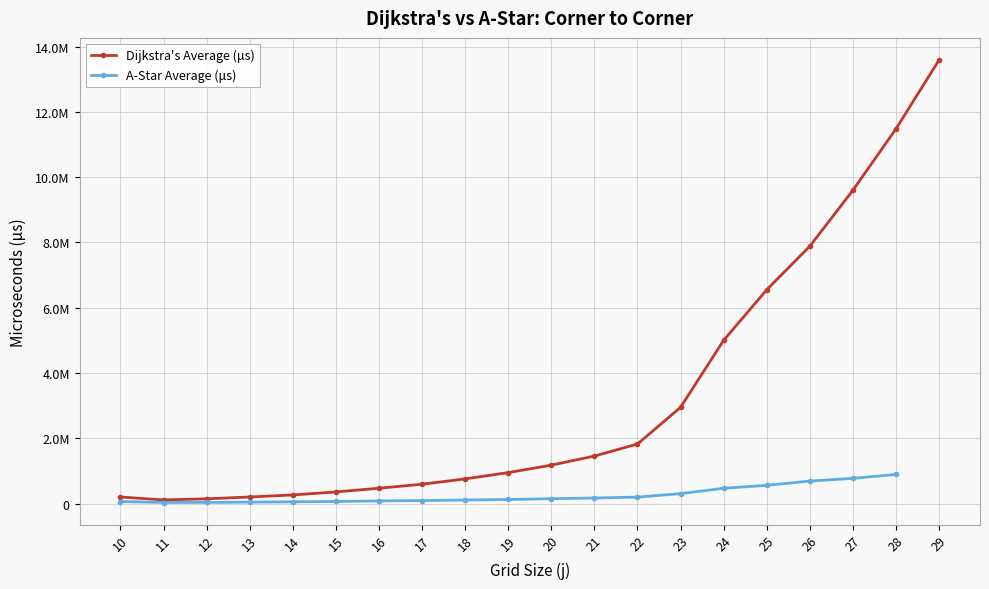

What is the sum of the values at 27 and 11?

9708336